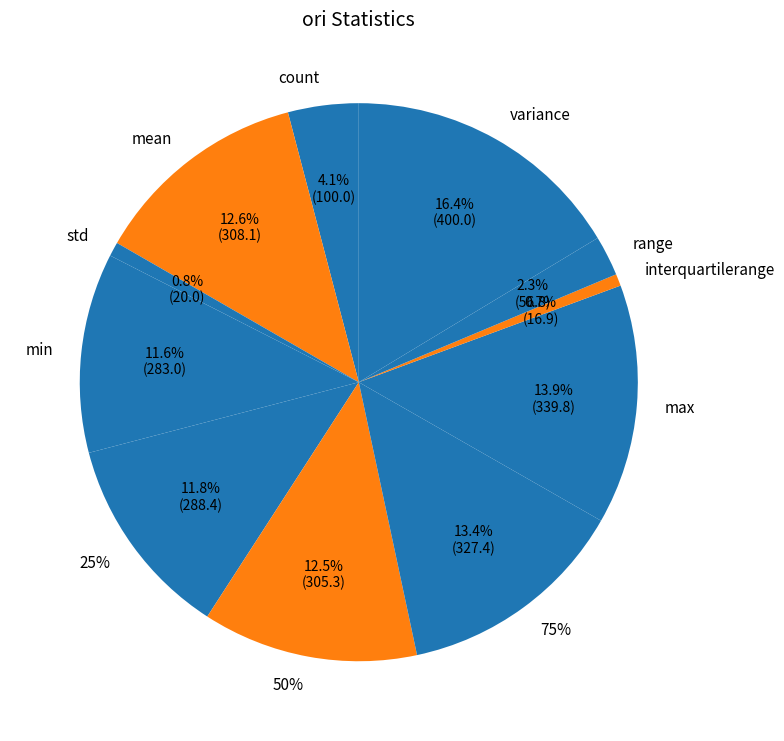

What percentage is the range slice, to the nearest percent?

2%